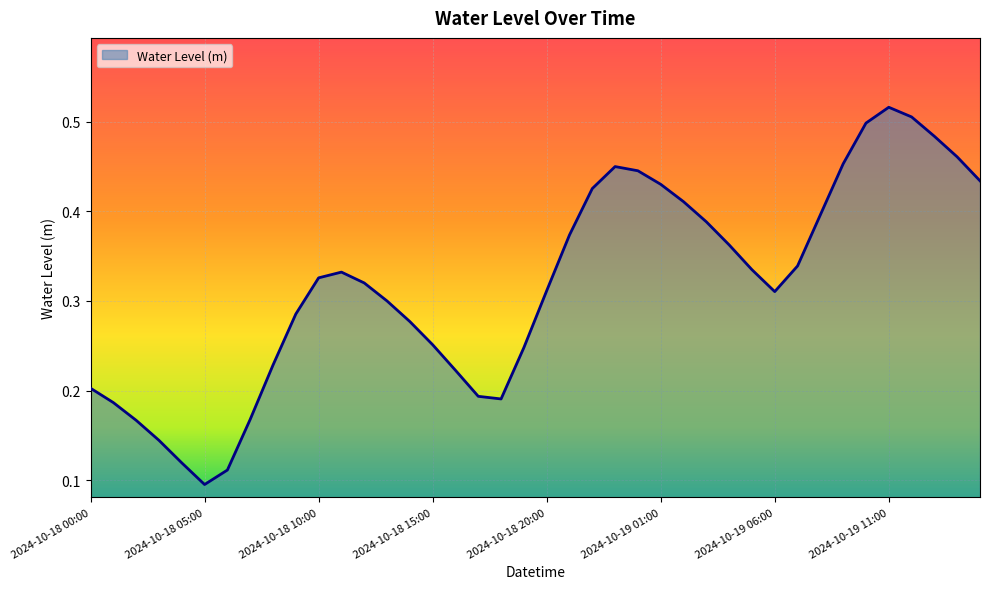

Is this an area chart (filled region under the line)?

Yes